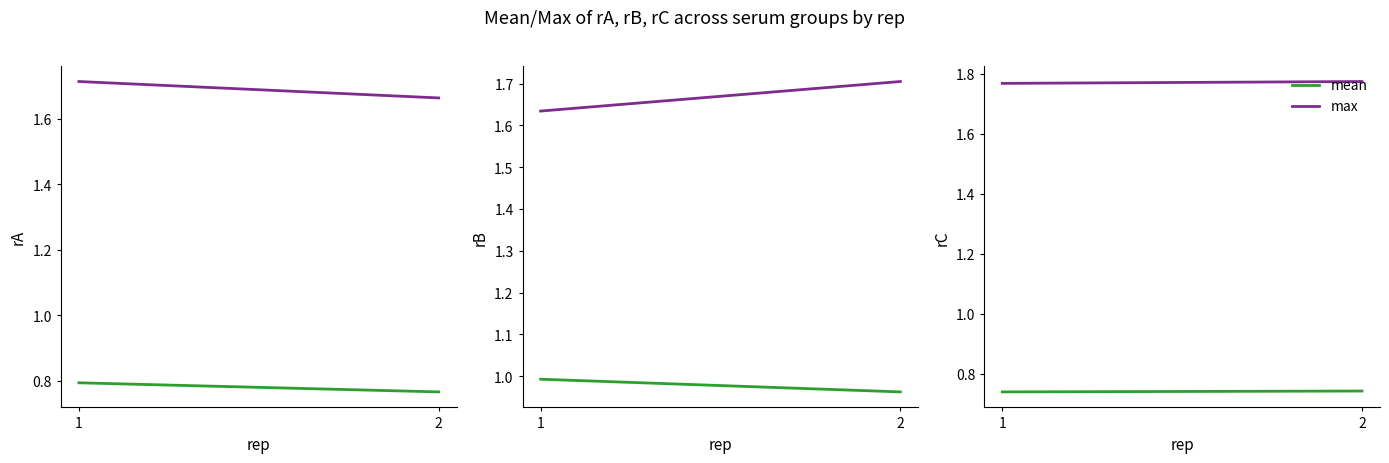

How many max values are between 1 and 2?

2